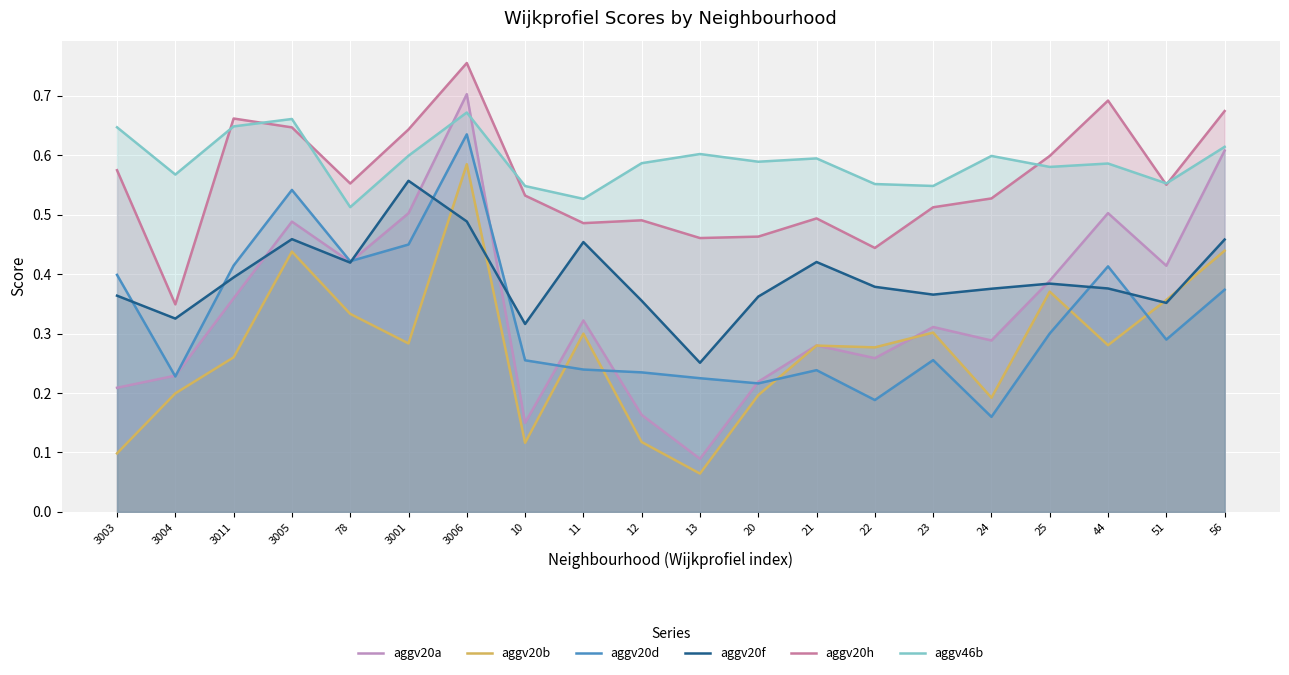

What is the value of the aggv20d point at the 3rd from the left?

0.4